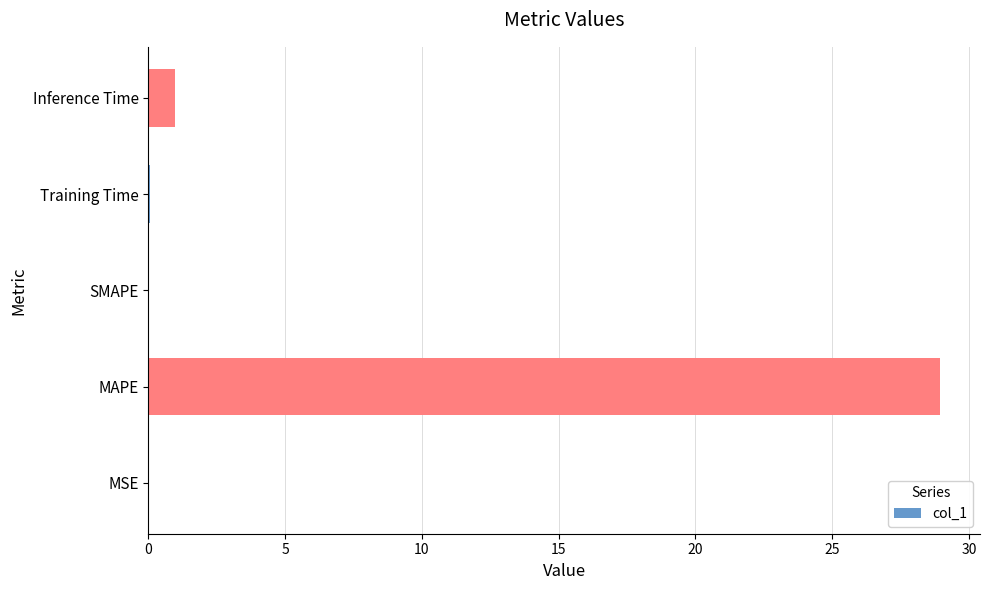

What is the greatest value displayed?

29.0